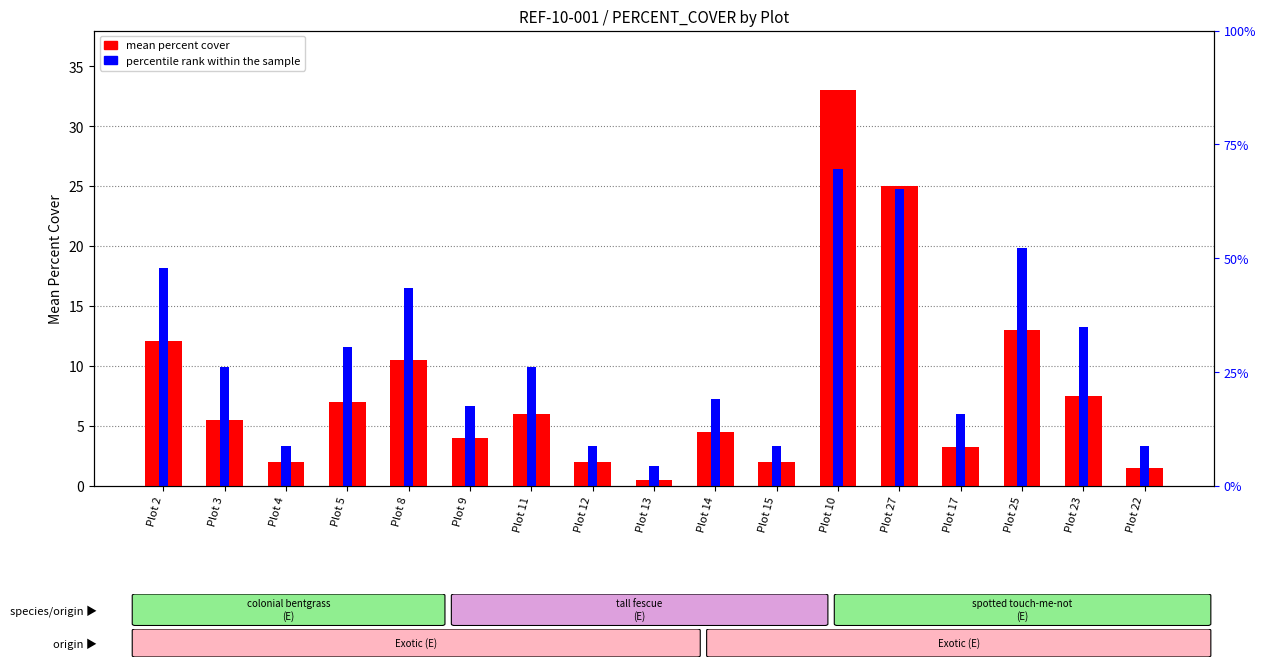

Rank the series at Plot 17 from lowest to highest value.

mean percent cover, percentile rank within the sample